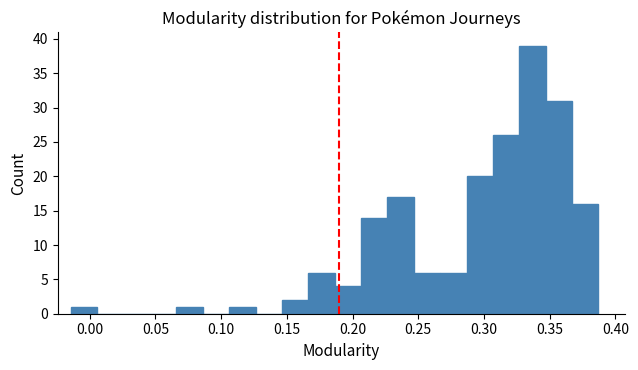

Reading left to right, list every bar in this chart as the range it spans on the x-axis followed by its height. Neither the bar edges nor the heights are printed on the chart, so give them approximately, as read against the axes.

-0.015 to 0.005: 1
0.005 to 0.025: 0
0.025 to 0.045: 0
0.045 to 0.065: 0
0.065 to 0.085: 1
0.085 to 0.105: 0
0.105 to 0.125: 1
0.125 to 0.145: 0
0.145 to 0.165: 2
0.165 to 0.185: 6
0.185 to 0.205: 4
0.205 to 0.225: 14
0.225 to 0.245: 17
0.245 to 0.265: 6
0.265 to 0.285: 6
0.285 to 0.305: 20
0.305 to 0.325: 26
0.325 to 0.345: 39
0.345 to 0.365: 31
0.365 to 0.385: 16